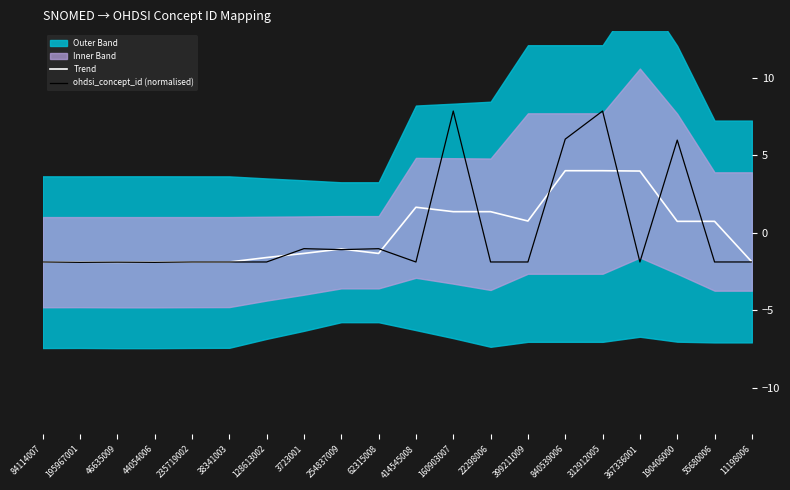

How many values in the ohdsi_concept_id (normalised) series are below -1?

16